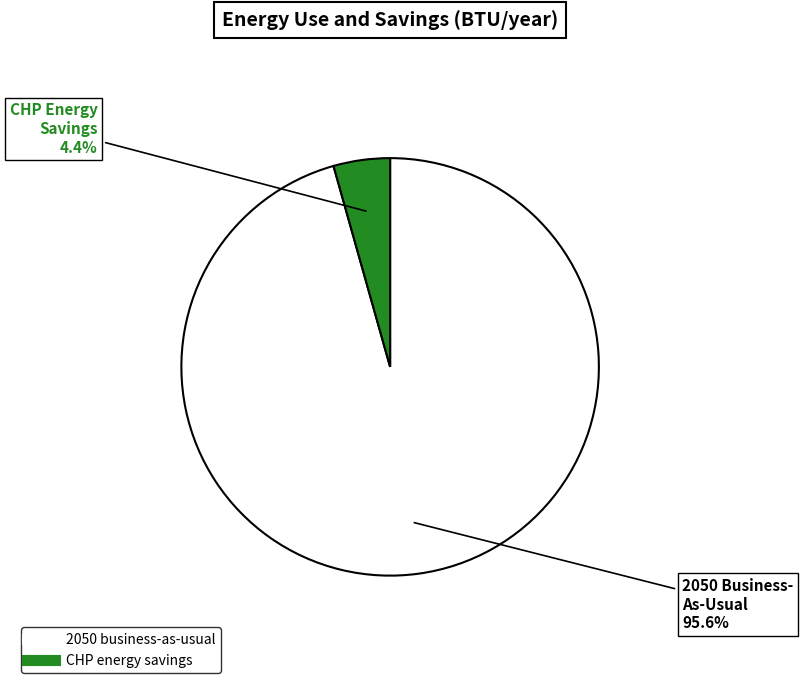

Which has a higher value, CHP energy savings or 2050 business-as-usual?

2050 business-as-usual